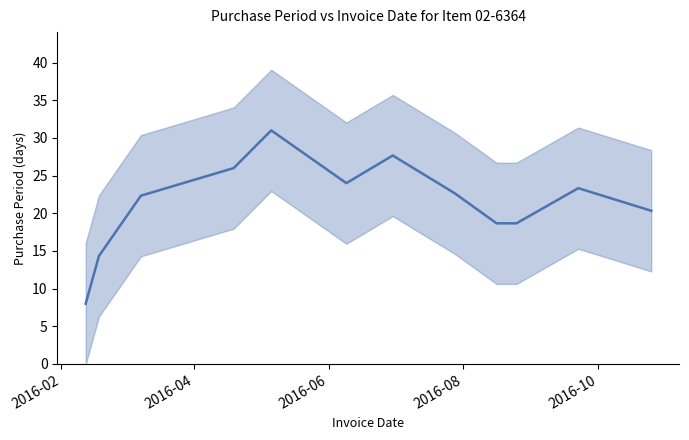

What is the sum of all values?

257.0